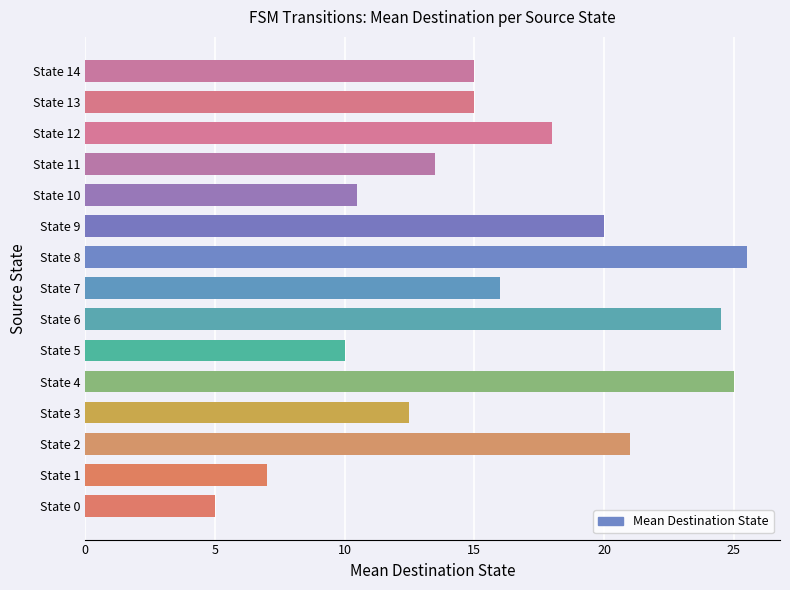

How many data points does each series have?

15